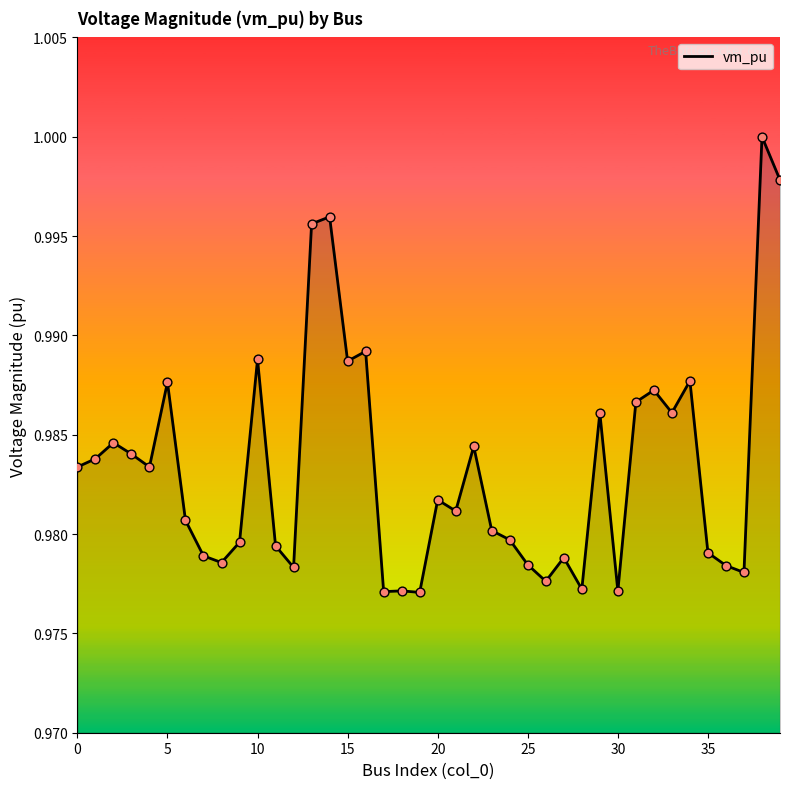

Does the chart have visible grid lines?

No